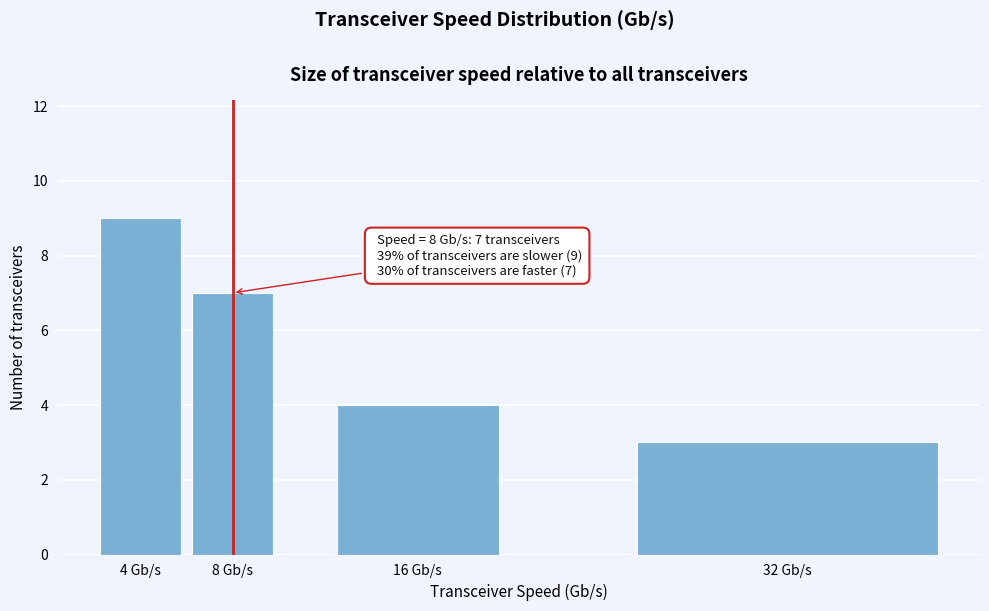

Reading left to right, transcribe all the data shown in this chart.

9	7	4	3